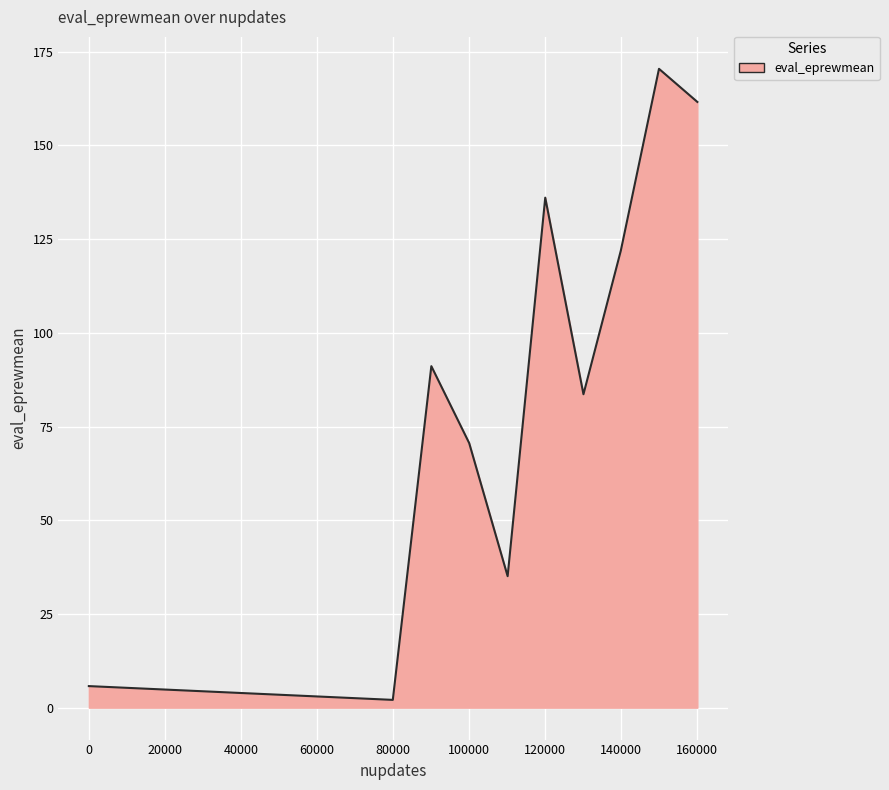

What is the maximum value shown in the chart?

170.5